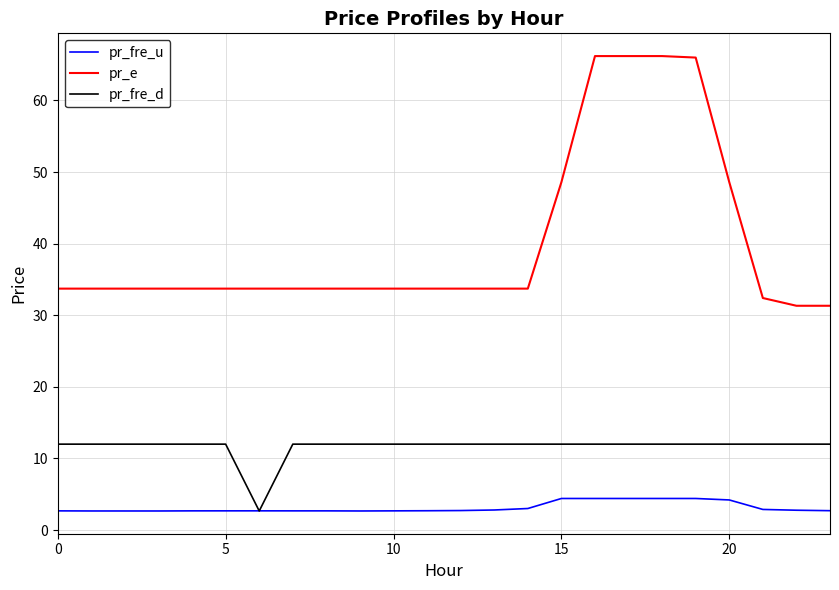

True or false: pr_e and pr_fre_u intersect in this chart.

False